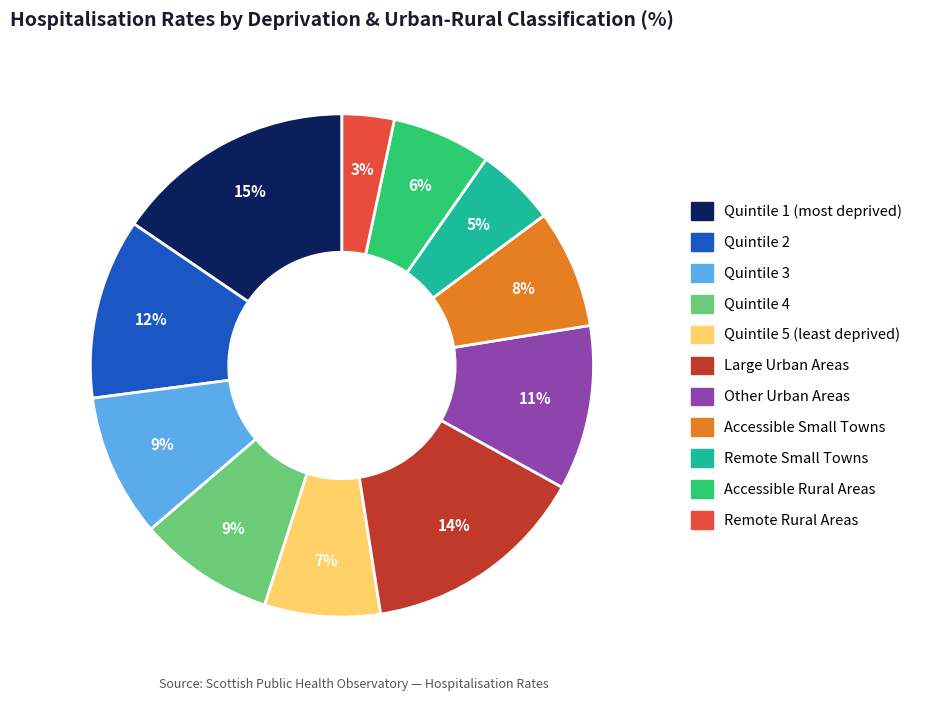

What is the smallest slice in the pie chart?

Remote Rural Areas